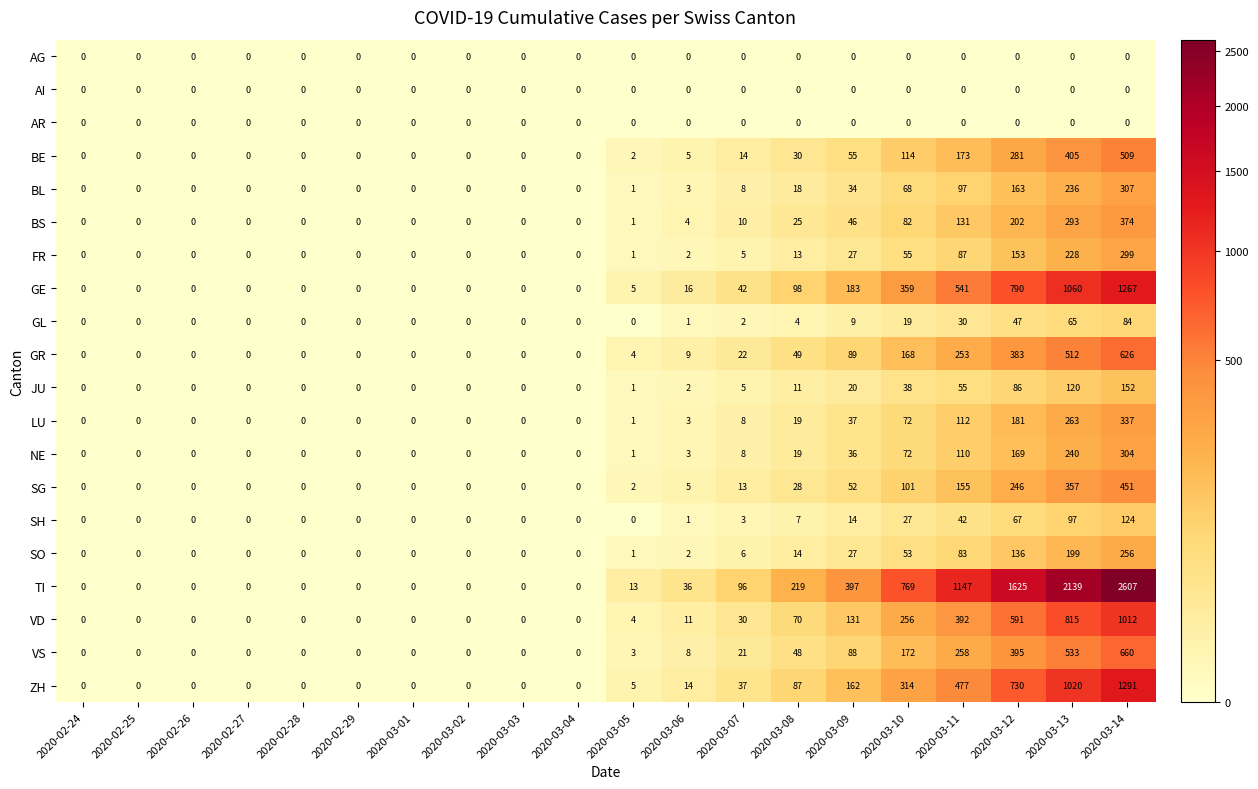

What is the total value across all series at 2020-03-08?

759